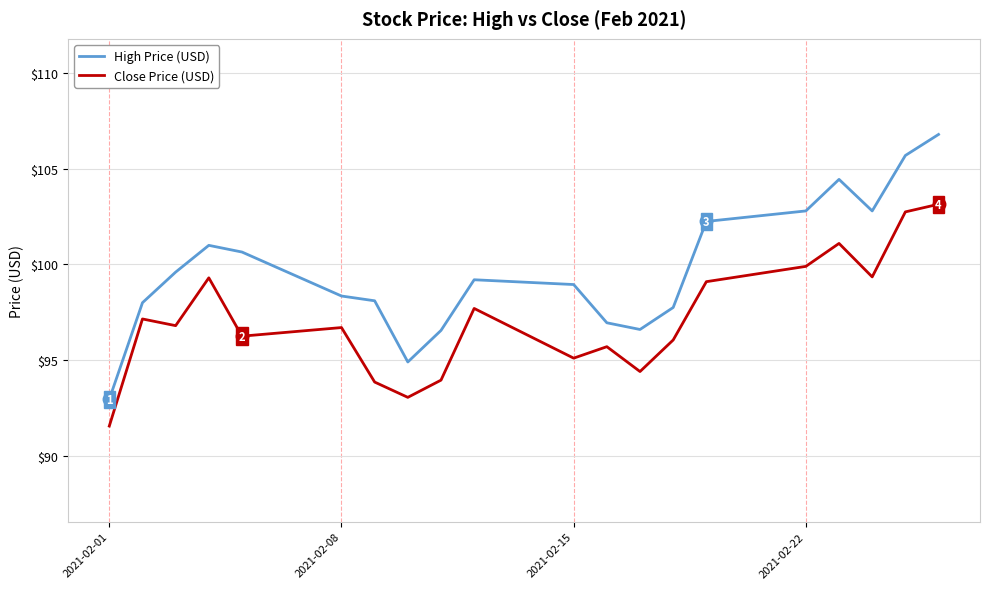

At how many categories does at least one series exceed 96?

18